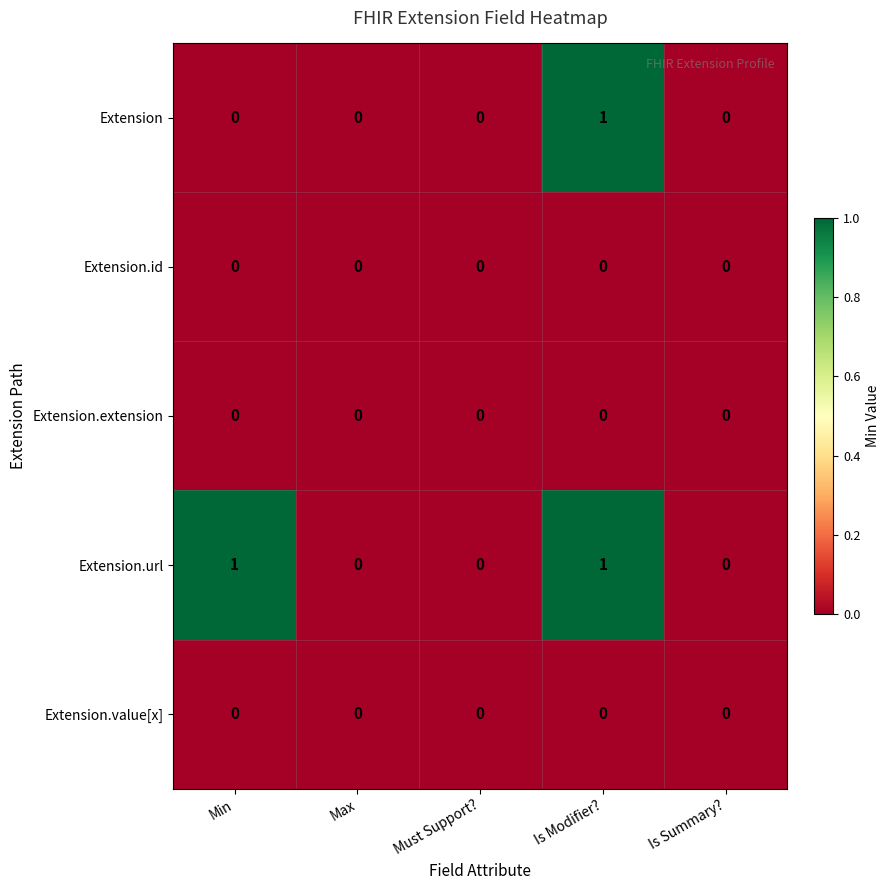

The value of Extension.extension at Is Summary? is 0. True or false?

True